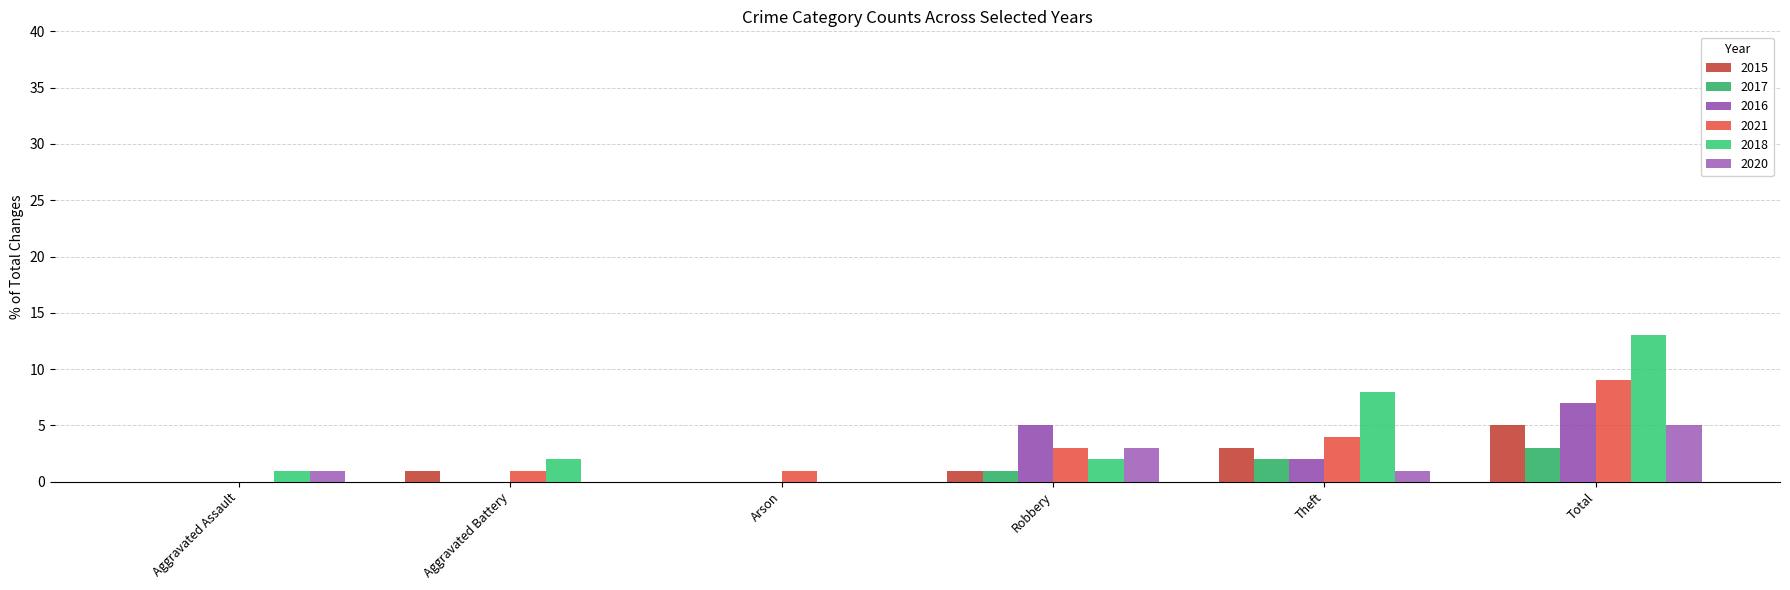

What is the label of the 3rd bar from the right?

Robbery